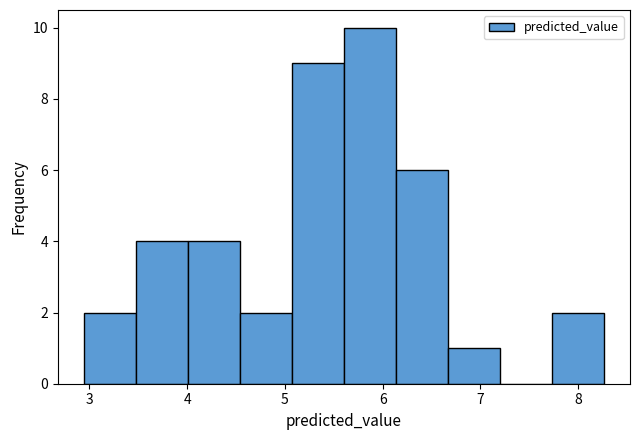

Reading left to right, transcribe this chart: for each bar, give the range it covers on the x-axis and its height. Neither the bar edges nor the heights are printed on the chart, so give them approximately, as read against the axes.

2.9 to 3.5: 2
3.5 to 4.0: 4
4.0 to 4.5: 4
4.5 to 5.1: 2
5.1 to 5.6: 9
5.6 to 6.1: 10
6.1 to 6.7: 6
6.7 to 7.2: 1
7.2 to 7.7: 0
7.7 to 8.3: 2